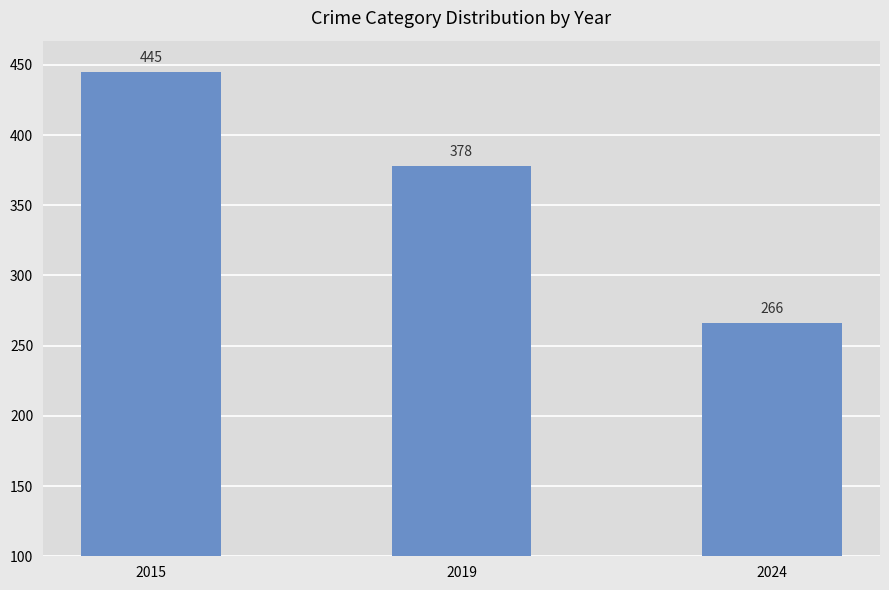

List the labels in order of value, largest first.

2015, 2019, 2024